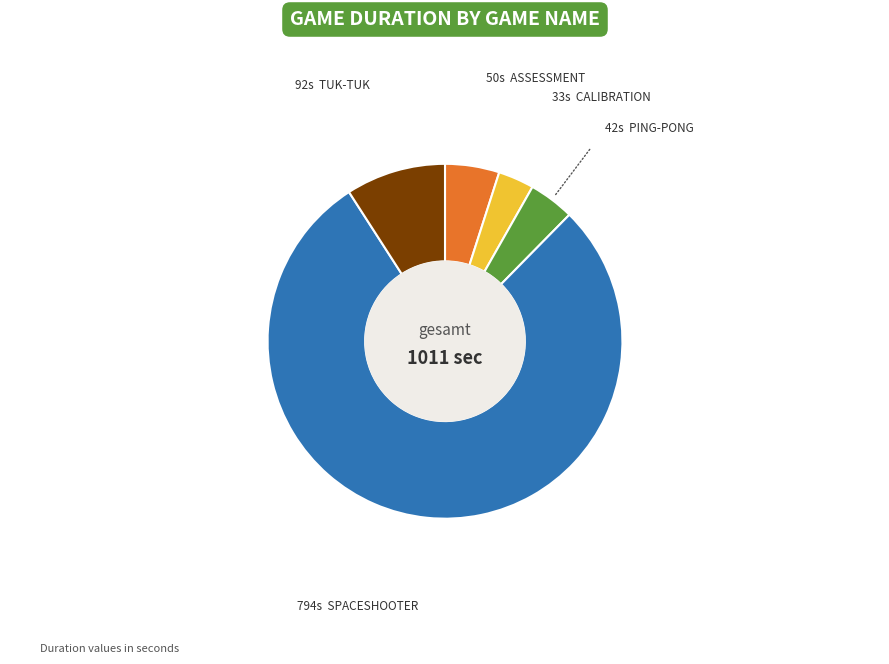

Count the number of slices in the pie.

5